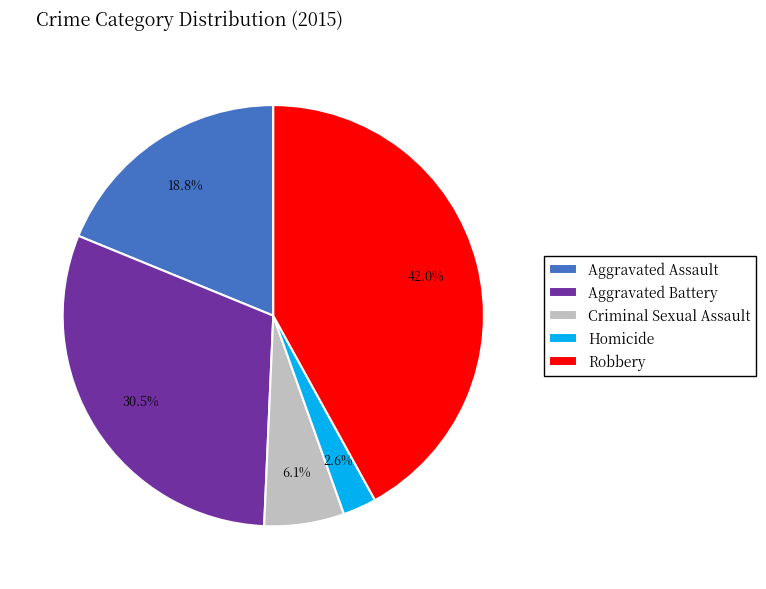

Is there any slice that represents more than half of the pie?

No